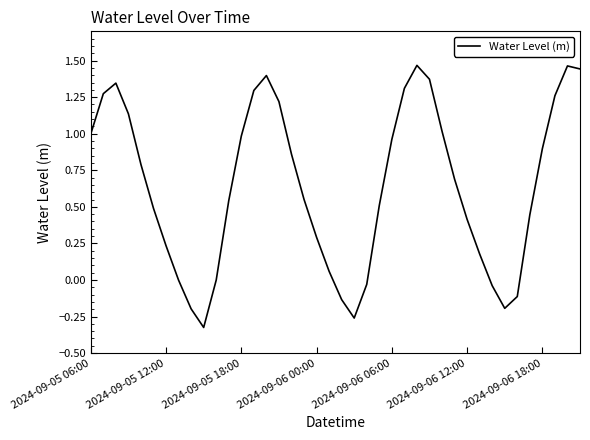

Is this an area chart (filled region under the line)?

No